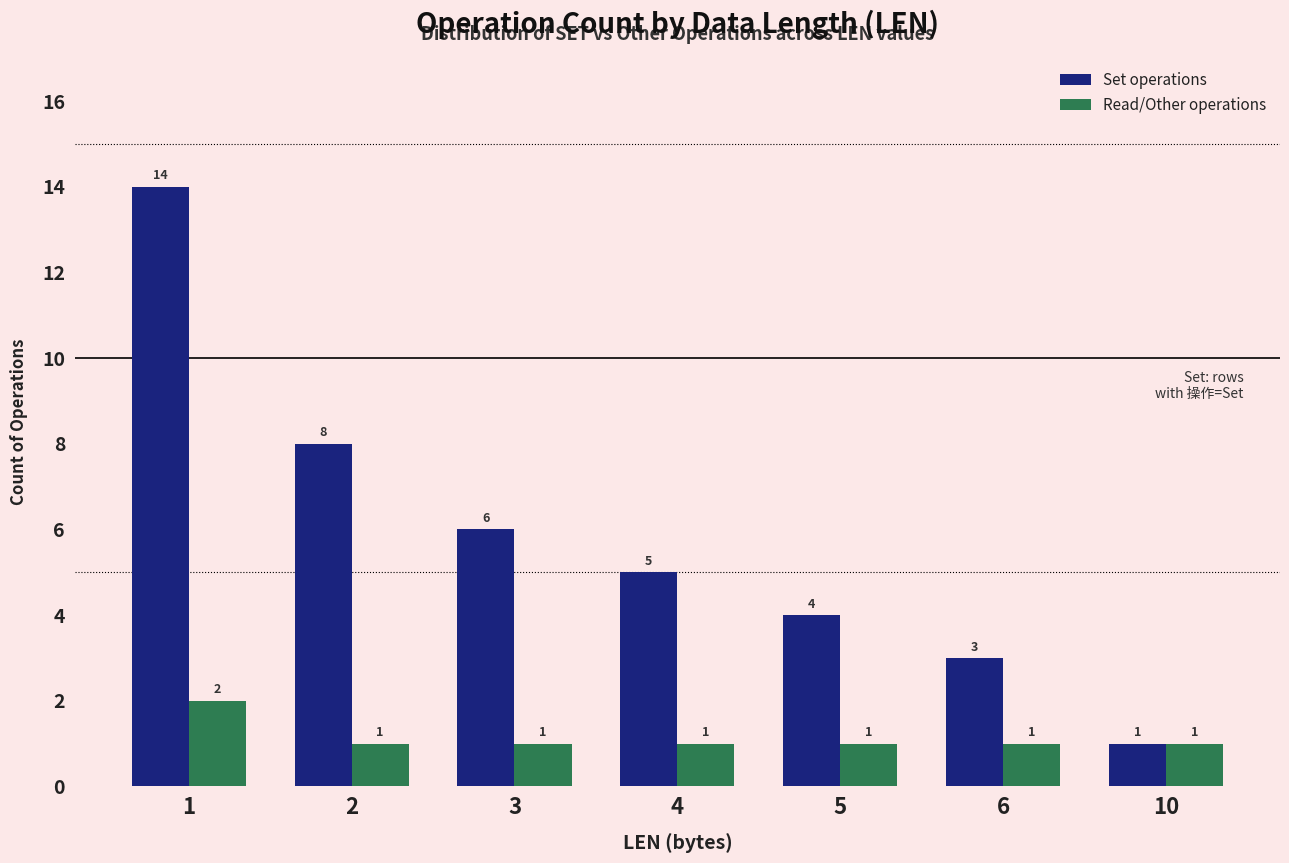

Reading left to right, transcribe all the data shown in this chart.

Set operations: 14	8	6	5	4	3	1
Read/Other operations: 2	1	1	1	1	1	1